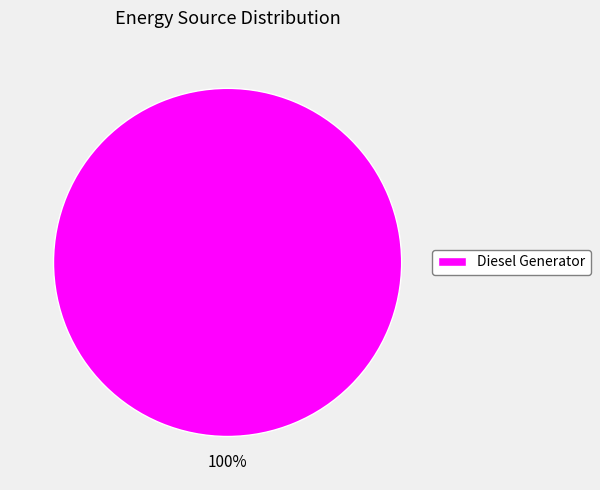

How many segments does this pie chart have?

1